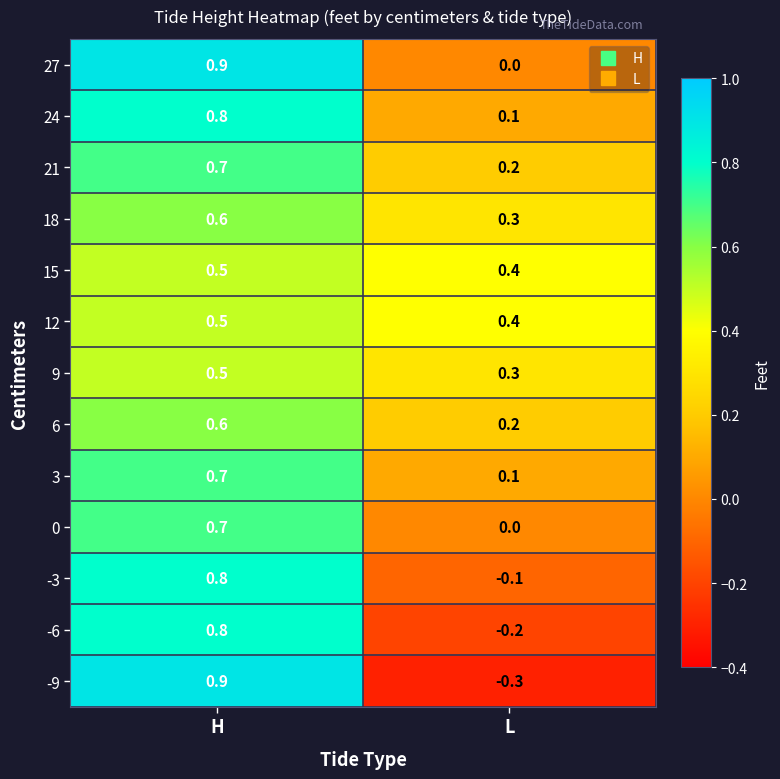

At which label does -6 reach its peak?

H